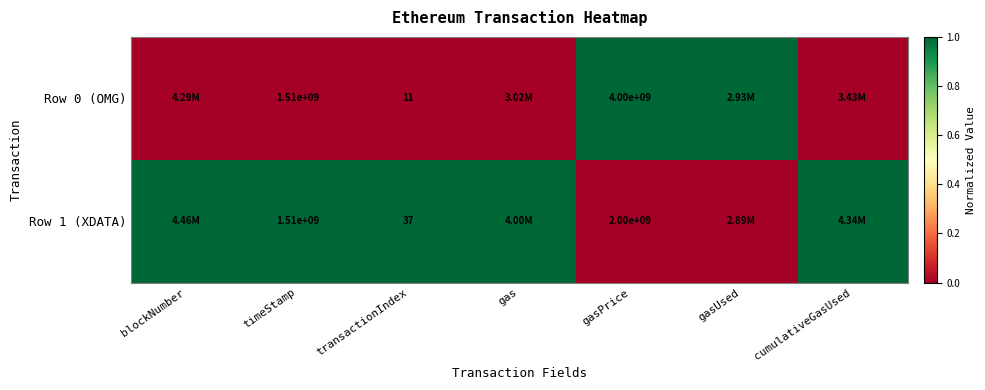

Rank the series at gasPrice from highest to lowest value.

Row 0 (OMG), Row 1 (XDATA)